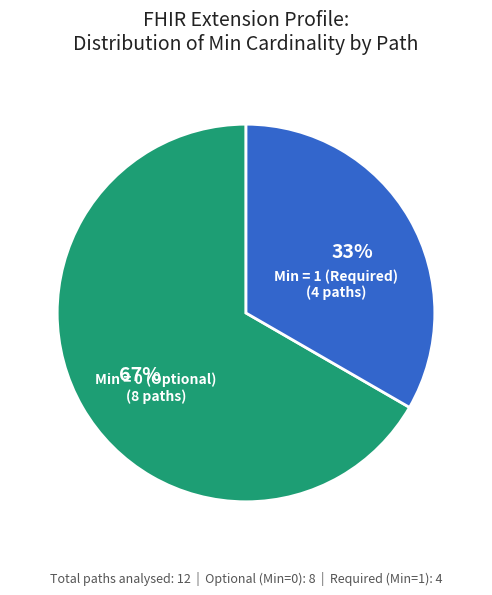

Is there any slice that represents more than half of the pie?

Yes